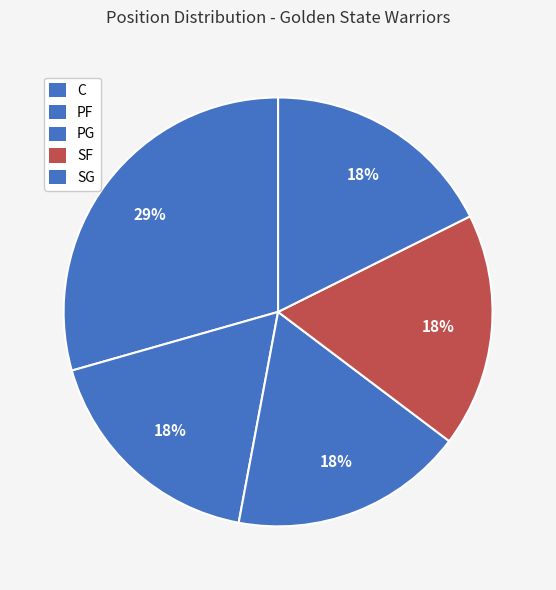

Count the number of slices in the pie.

5